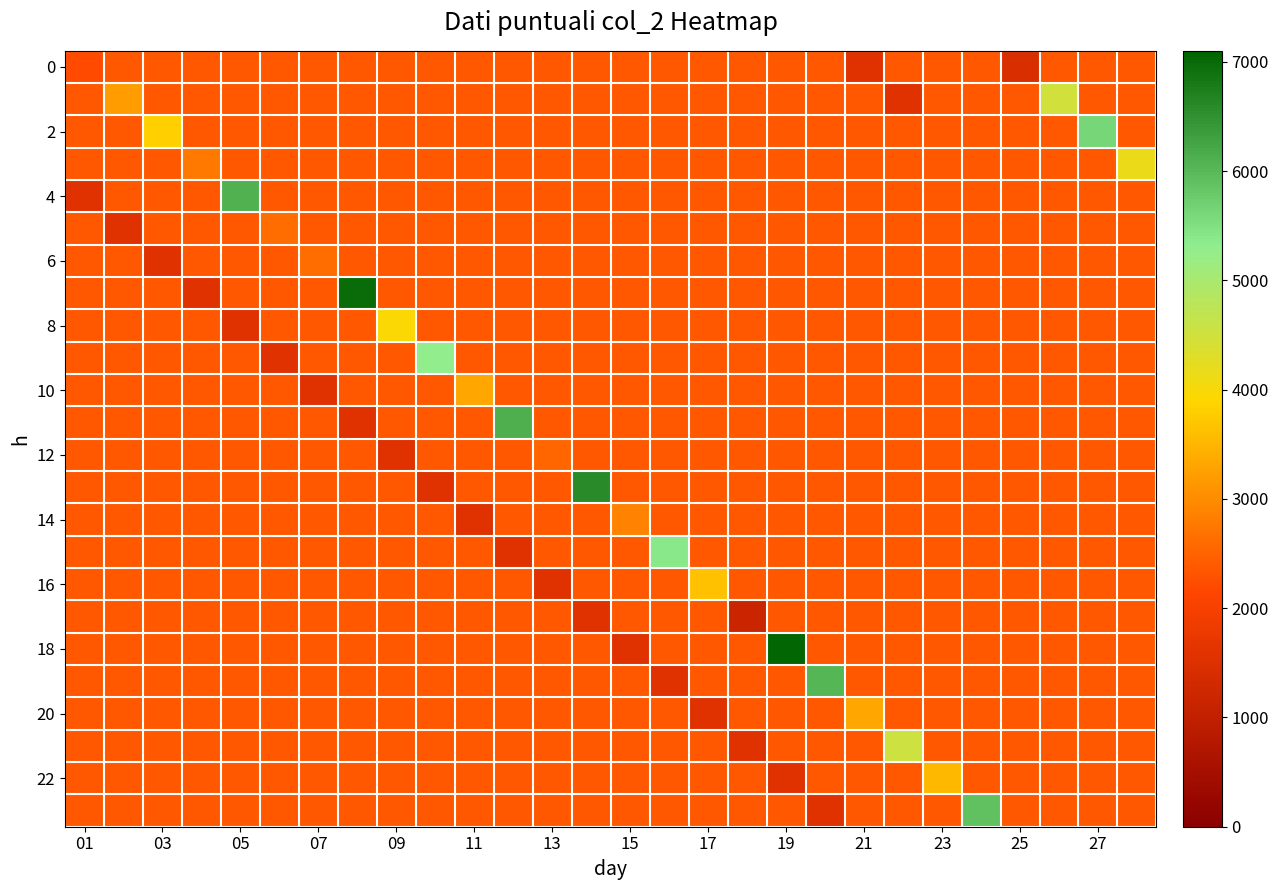

What is the greatest value displayed?

7071